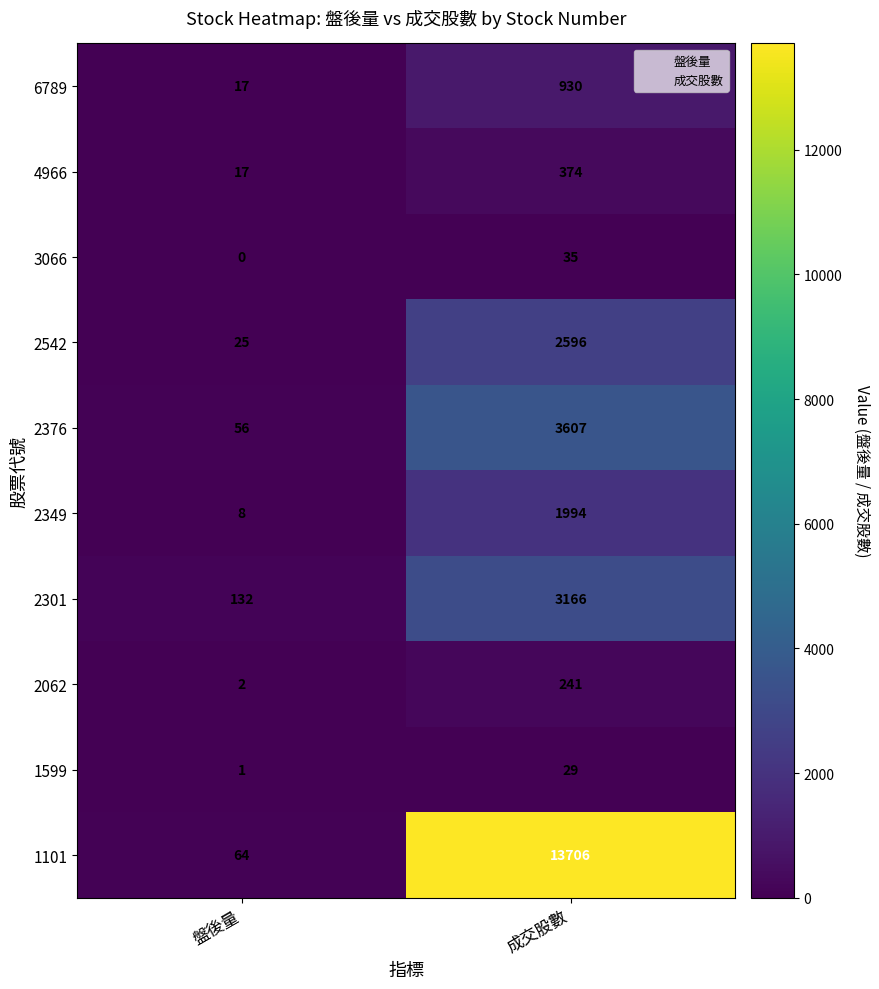

Read the 2376 value at 成交股數, to the nearest 10.

3610